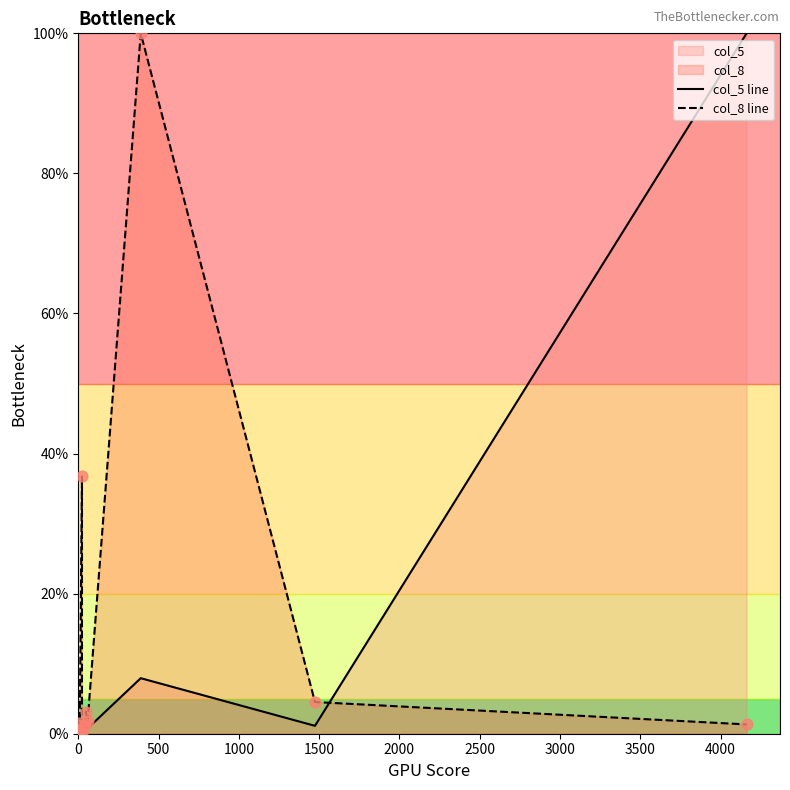

Which series contains the lowest Y value?

col_8 line